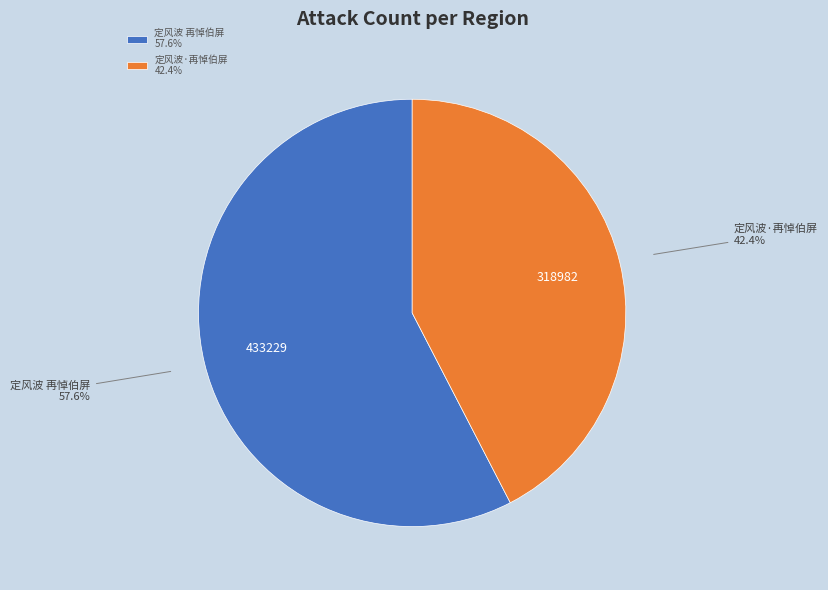

Which category has the biggest portion of the pie?

定风波 再悼伯屏